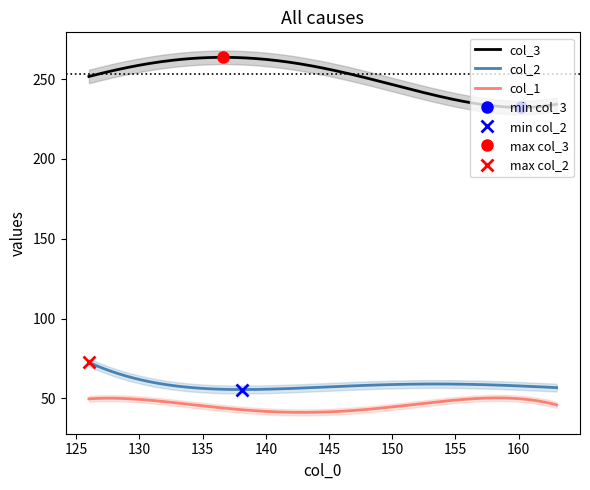

True or false: col_3 and col_2 intersect in this chart.

False